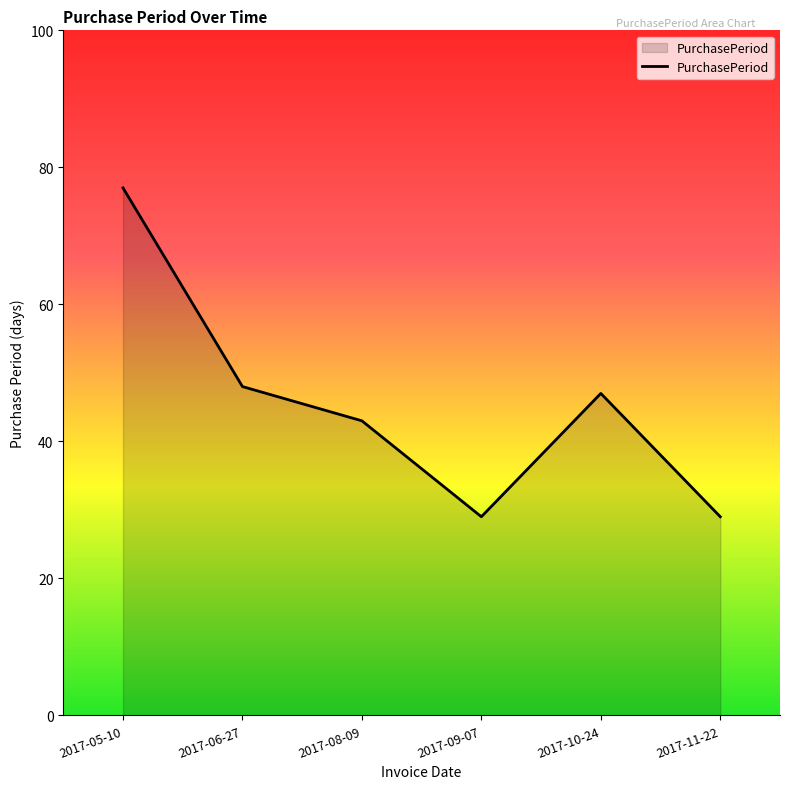

Which label corresponds to the largest value in the chart?

2017-05-10